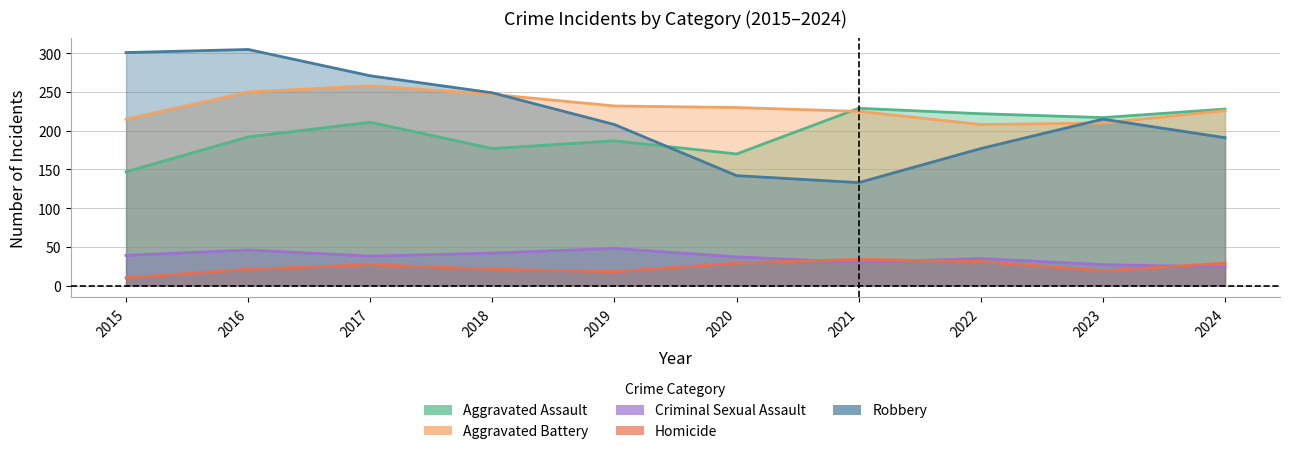

Rank the series by their maximum value, from lowest to highest.

Homicide, Criminal Sexual Assault, Aggravated Assault, Aggravated Battery, Robbery